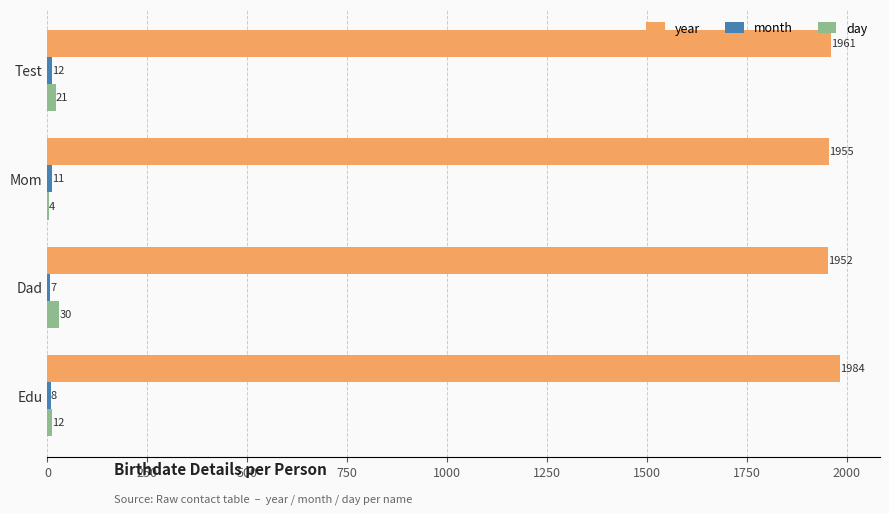

Which series has the largest range (max minus min)?

year